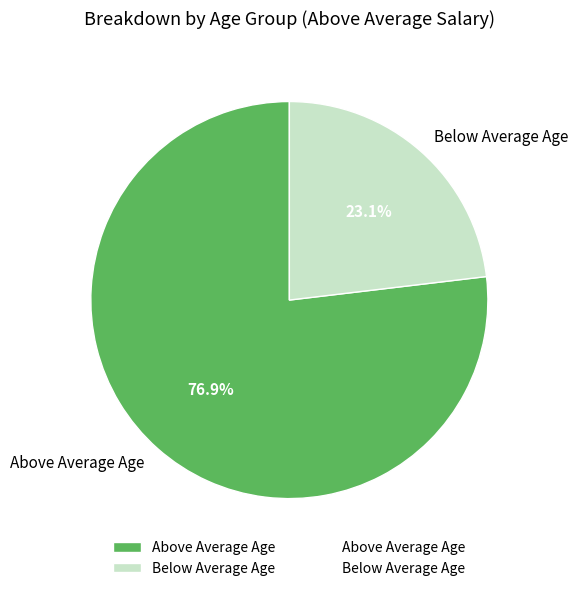

Which slice is the smallest?

Below Average Age